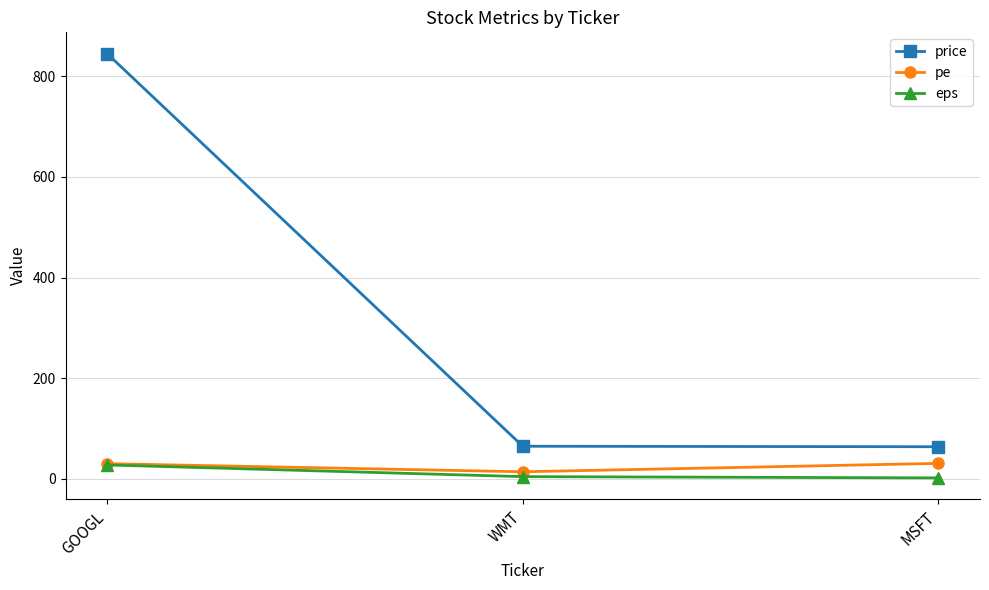

The value of price at MSFT is 25.8. True or false?

False